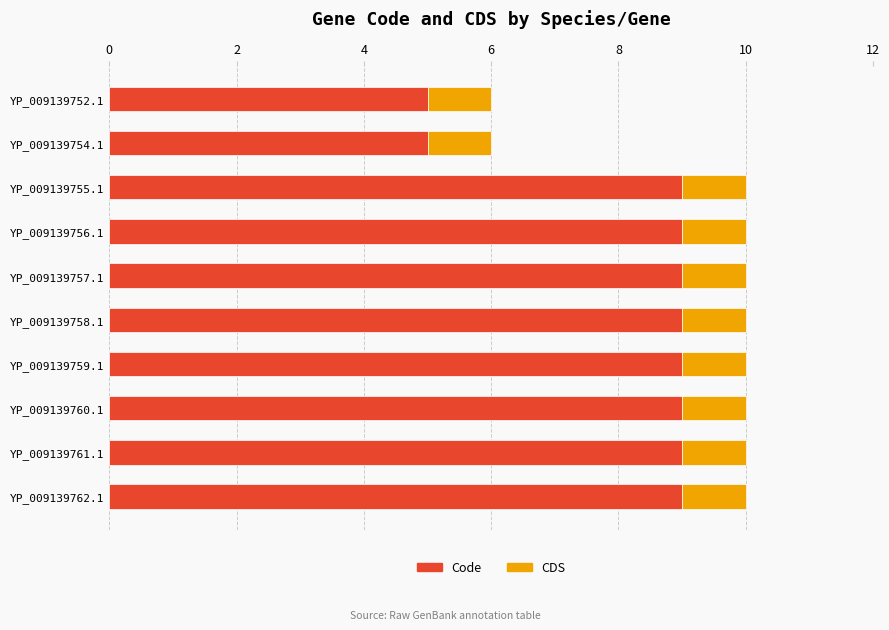

How many categories are shown in the chart?

10